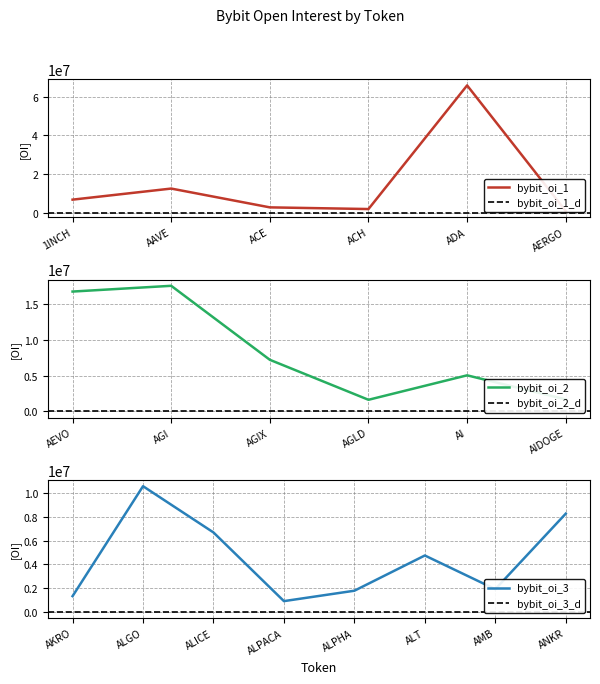

Is this an area chart (filled region under the line)?

No